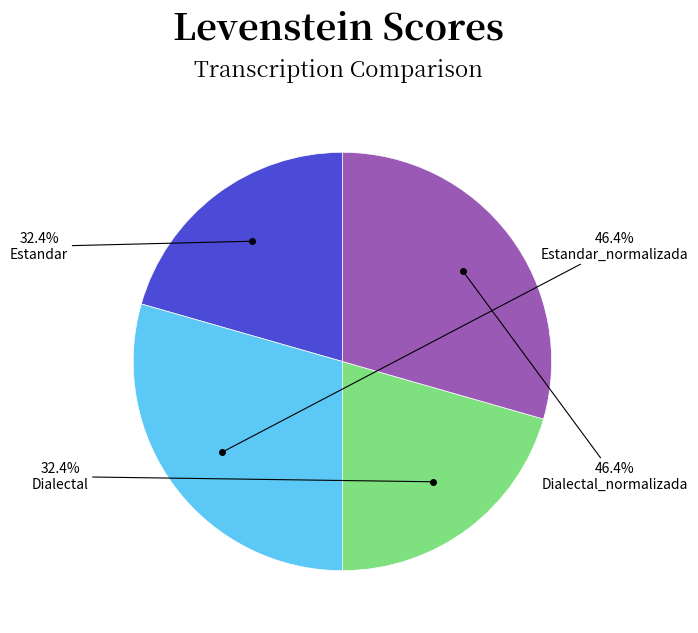

Does any single category account for the majority?

No